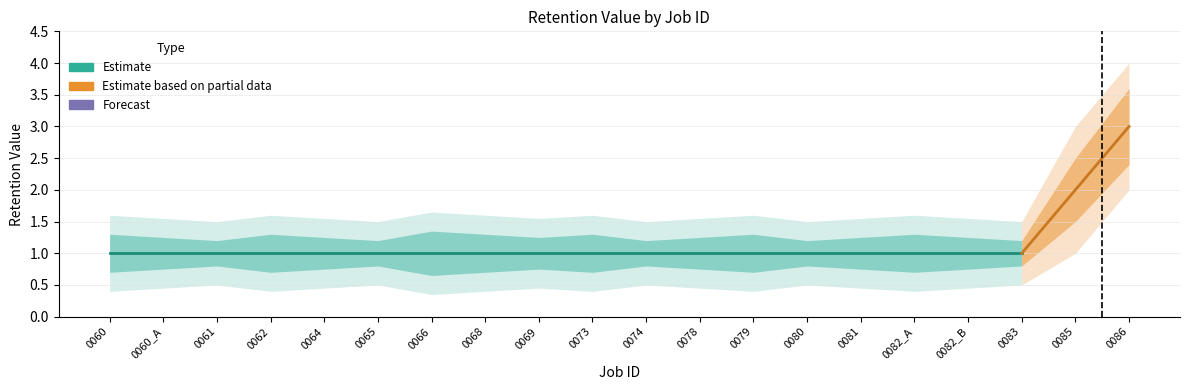

What is the difference between the second highest and second lowest values?

1